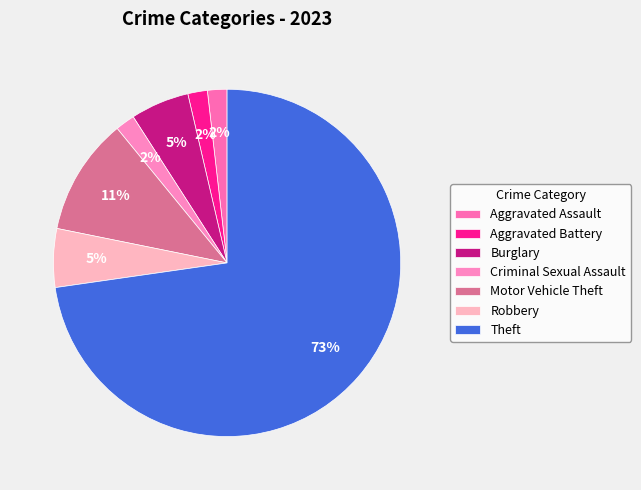

What percentage is the Burglary slice, to the nearest percent?

5%